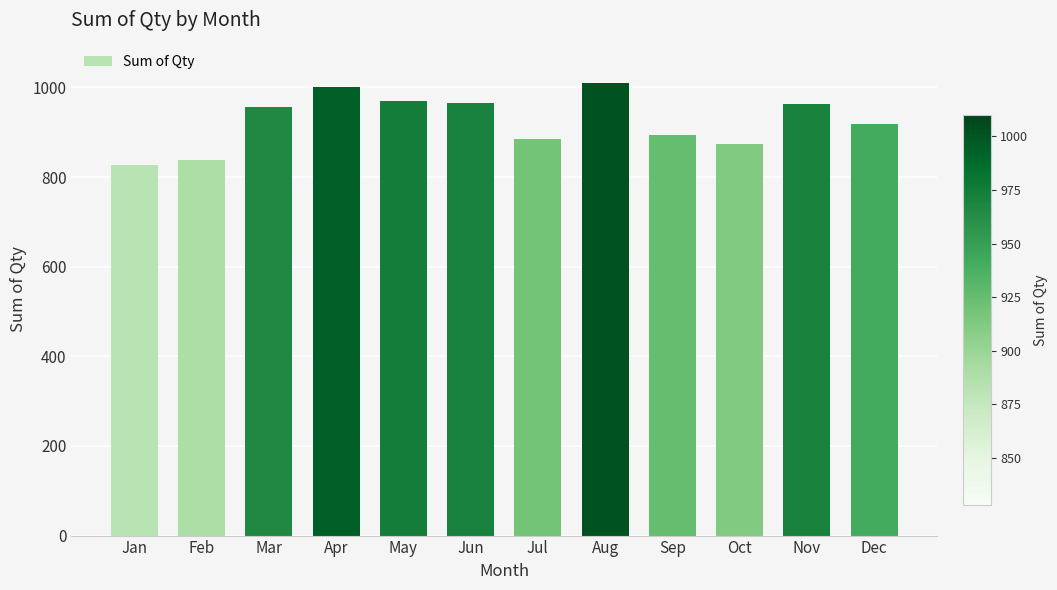

What value does the data have at Jan, to the nearest 50?

850